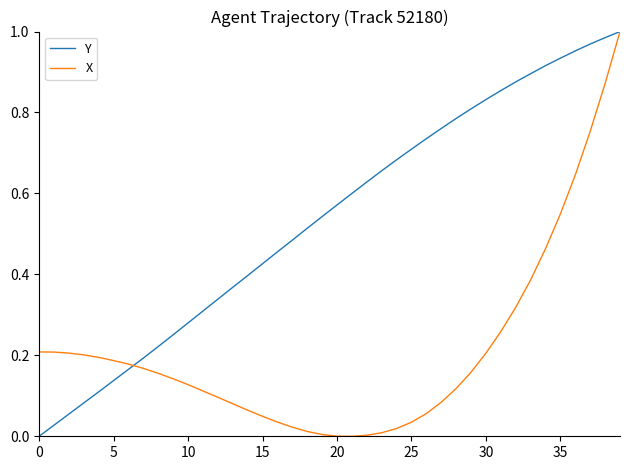

Which series has the largest total across all categories?

Y